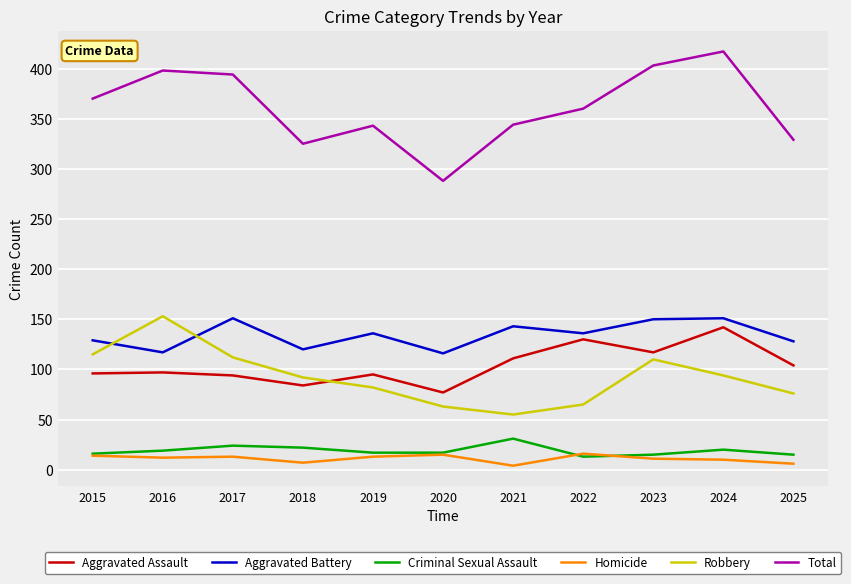

What is the minimum value for Aggravated Assault?

77